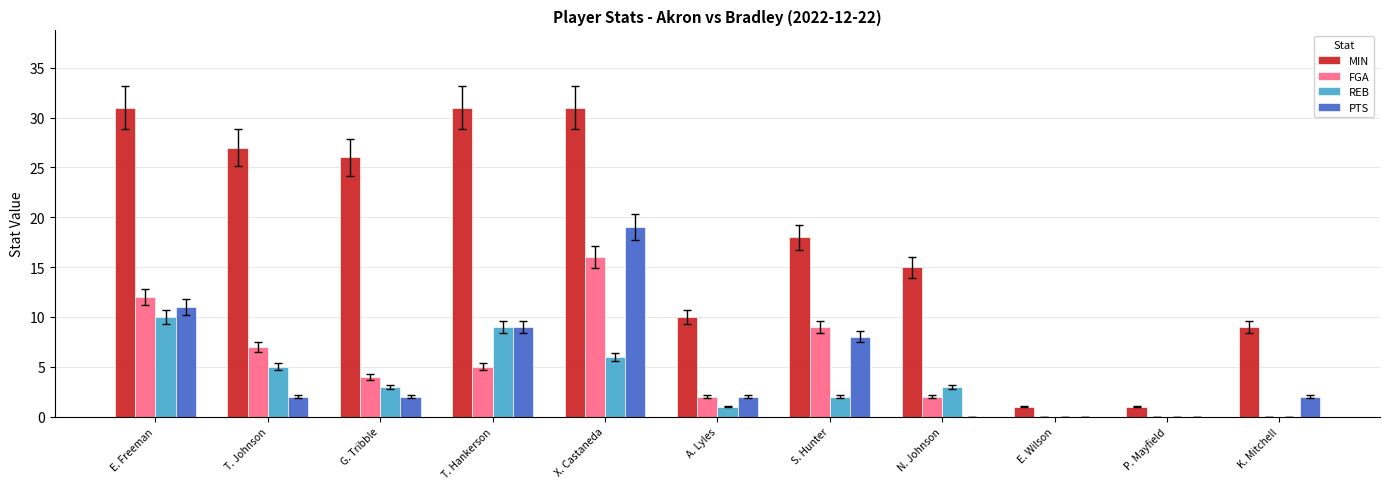

What is the greatest value displayed?

31